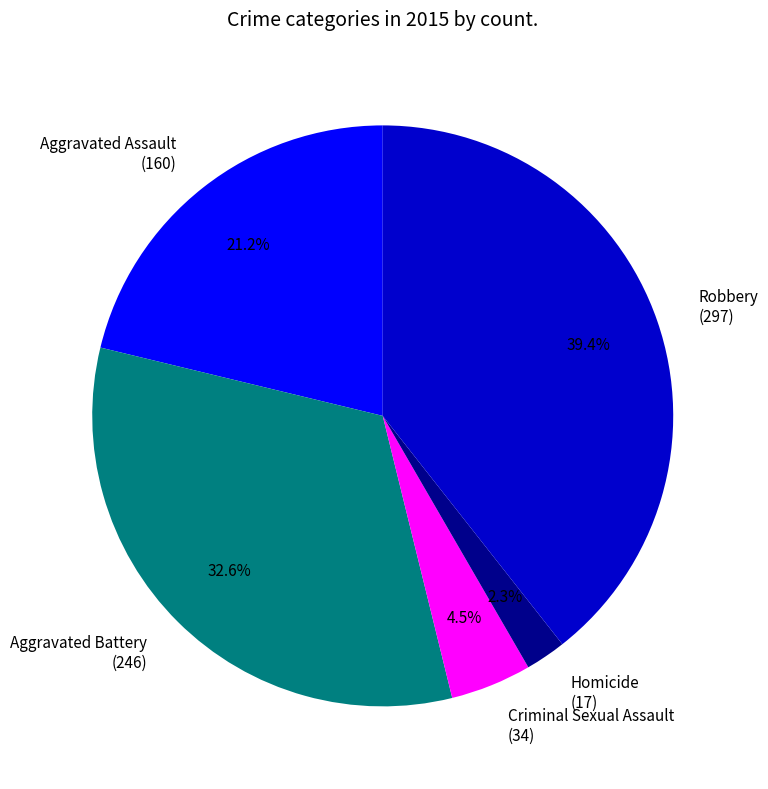

Which category has the smallest portion of the pie?

Homicide